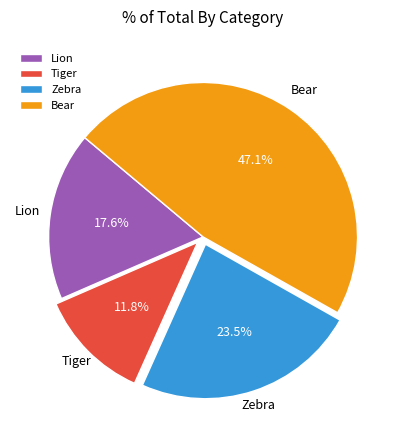

To the nearest percent, what is the average slice percentage?

25%